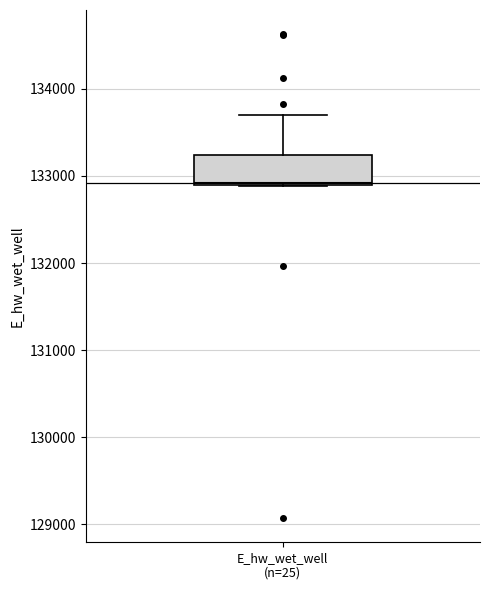

Where is the lower edge of the box for E_hw_wet_well (n=25) on the y-axis? The values are not printed on the chart, so give them approximately, as read against the axis.

132900